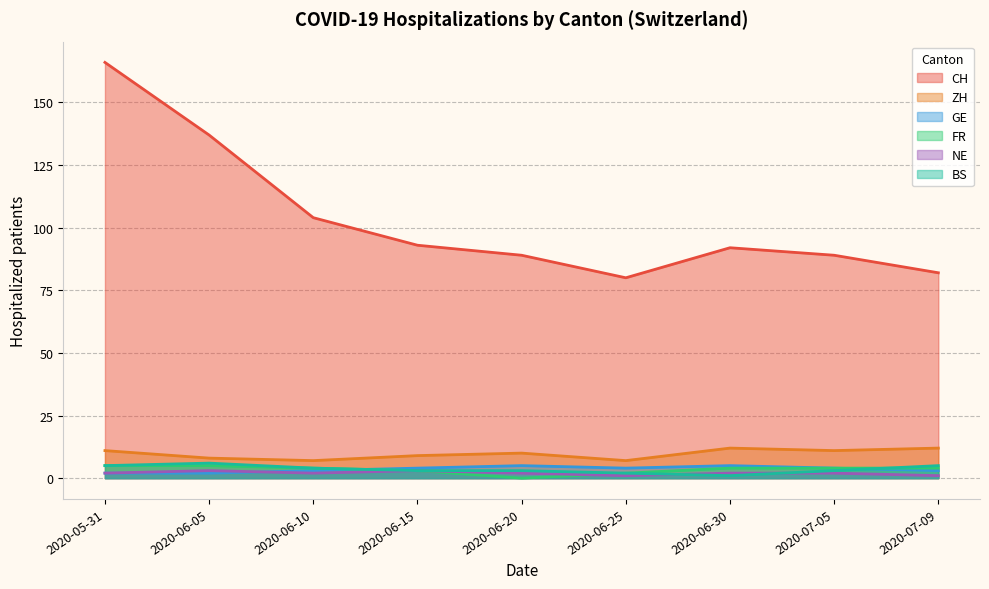

What is the difference between the highest and lowest values at 2020-07-05?

87